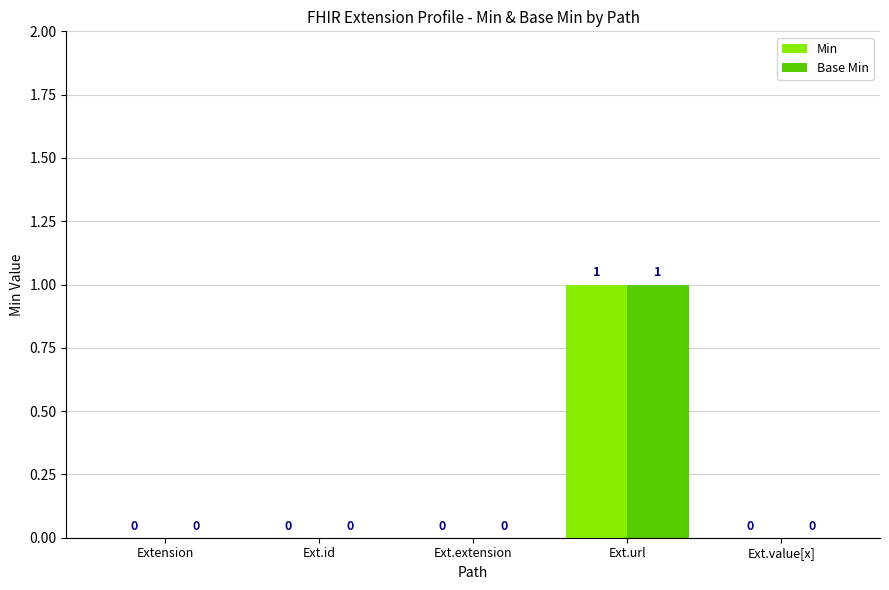

How many groups of bars are there?

5